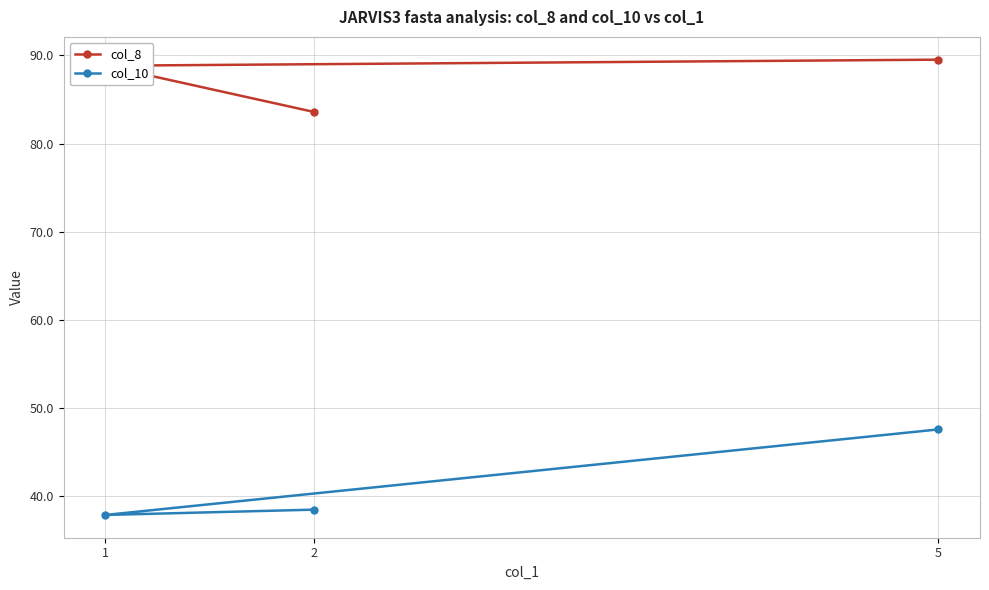

Is the value of col_10 at 1 greater than the value of col_8 at 5?

No